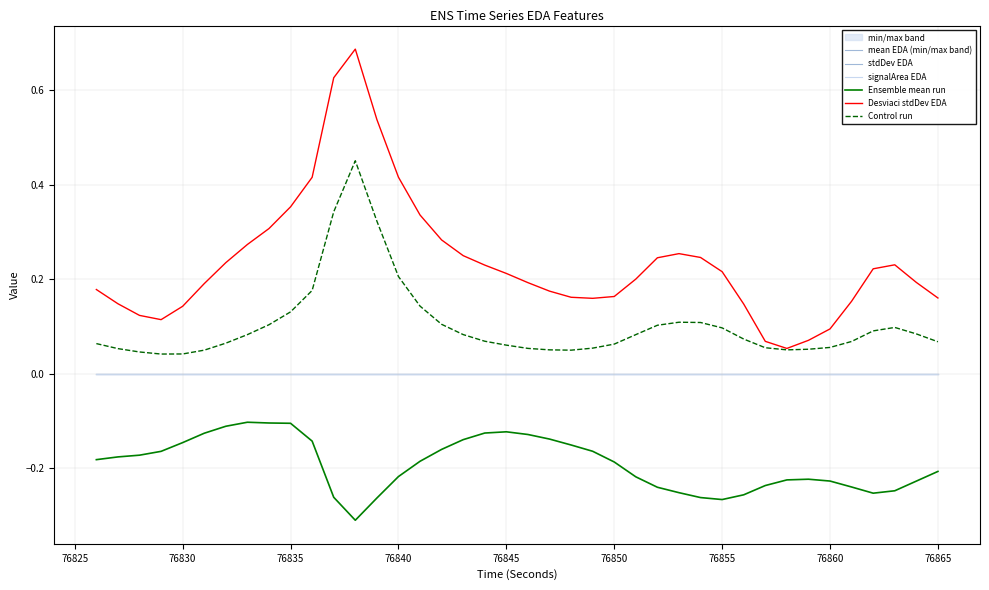

True or false: stdDev EDA and Desviaci stdDev EDA intersect in this chart.

False